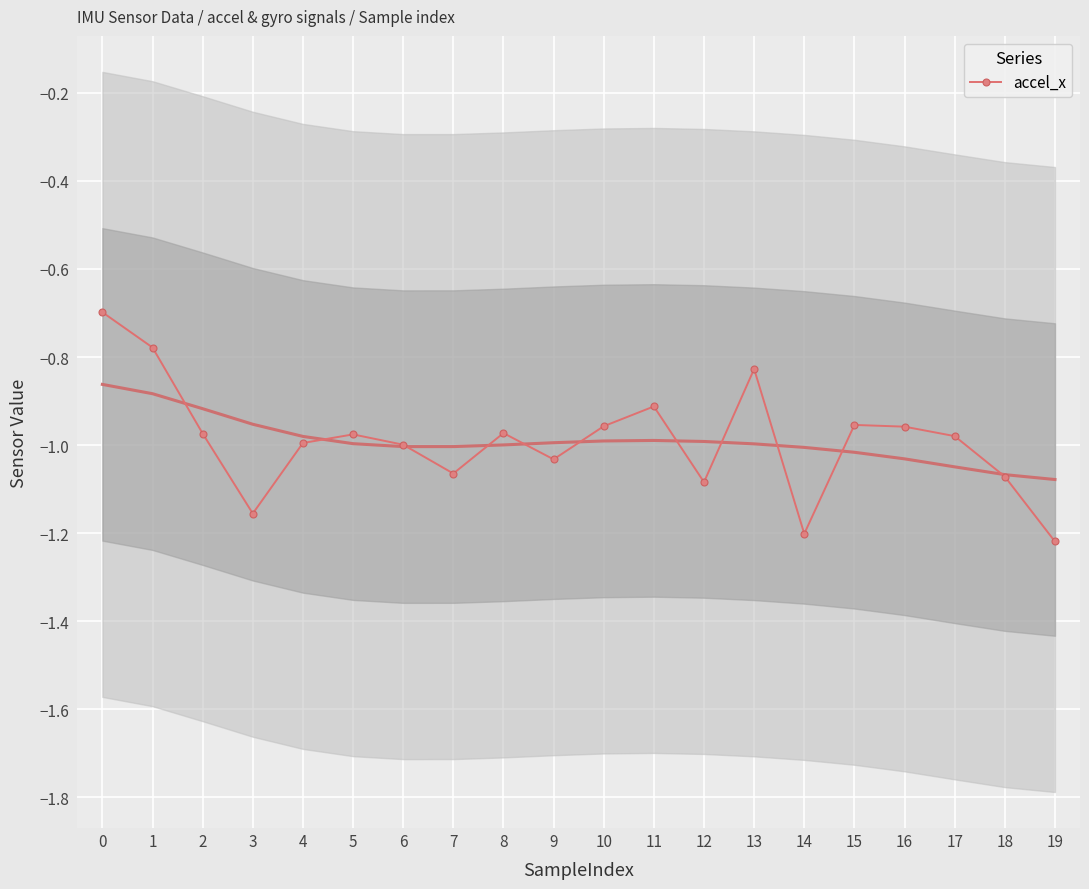

What is the average value?

-1.0